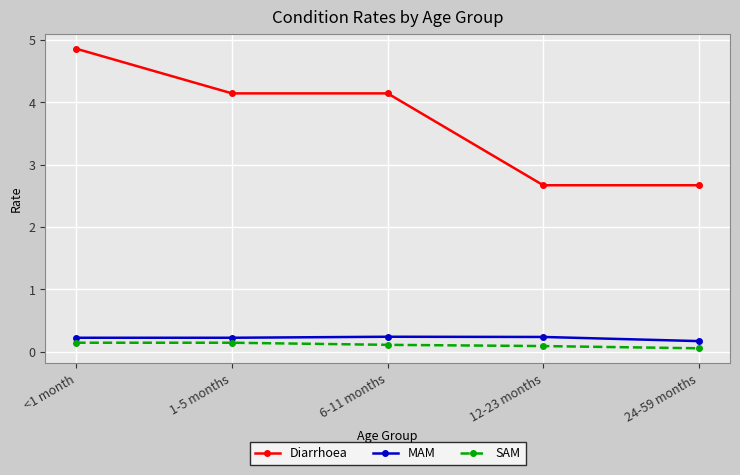

What is the maximum value shown in the chart?

4.9